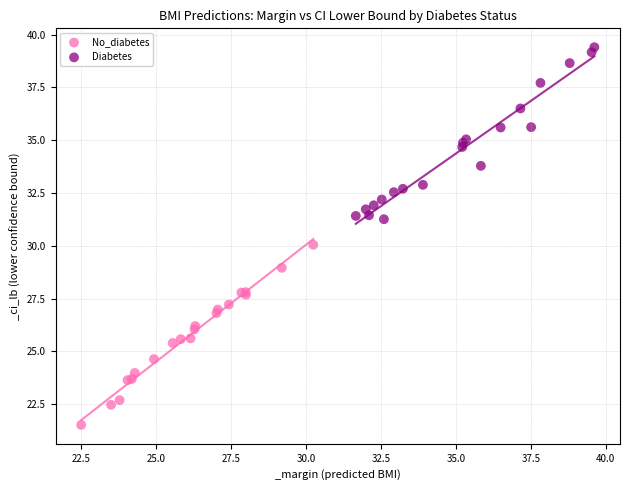

What are all the series names shown in the legend?

No_diabetes, Diabetes